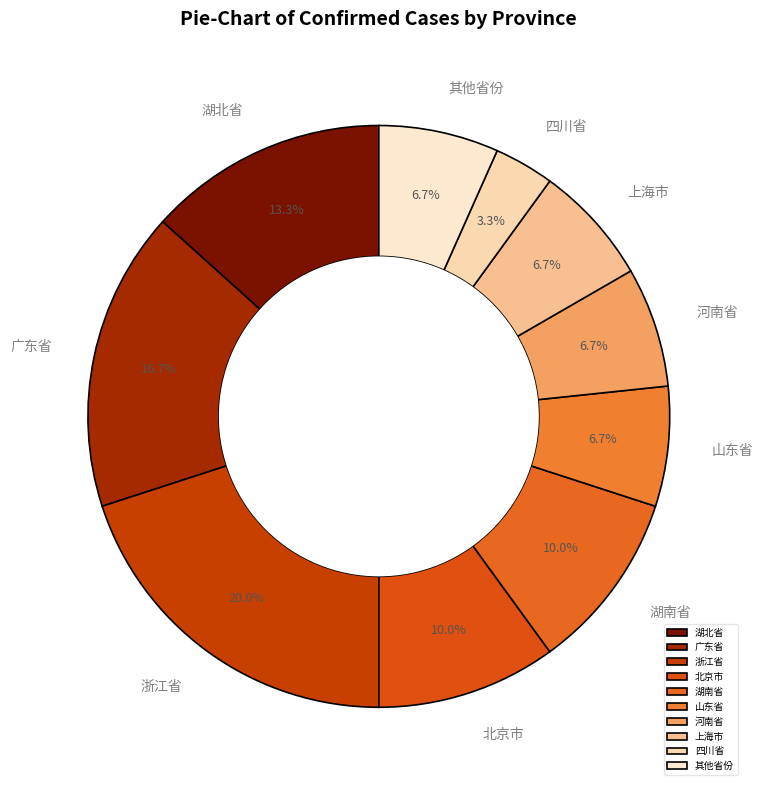

Does any single category account for the majority?

No